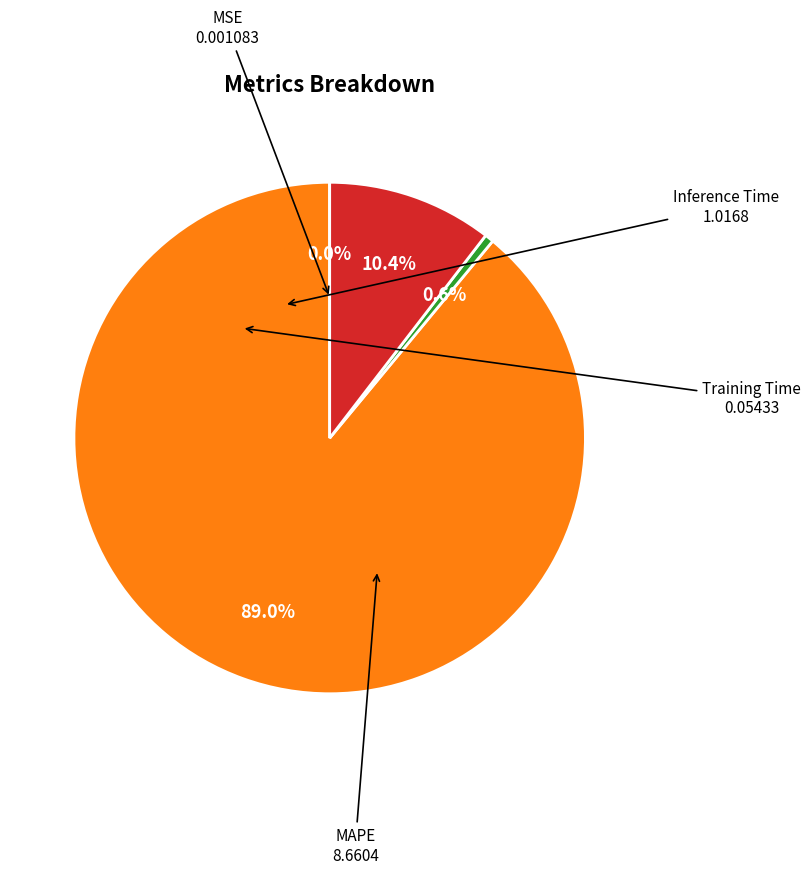

What portion of the pie excludes Training Time?

99.4%